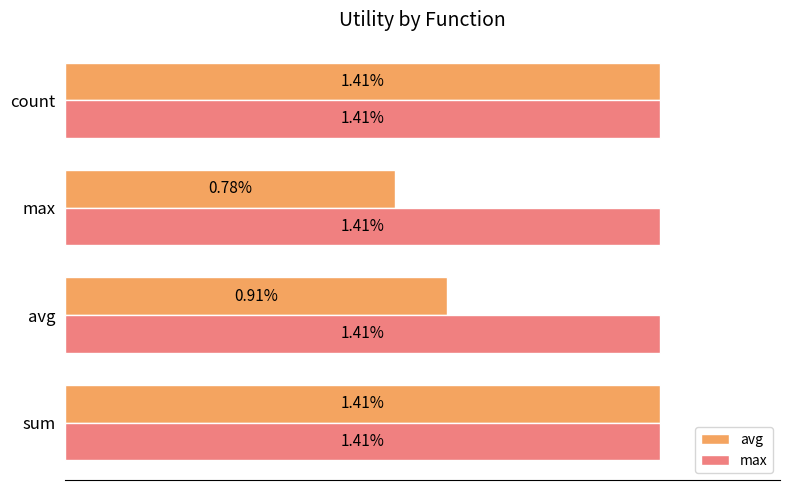

Which category has the lowest value across all series?

max